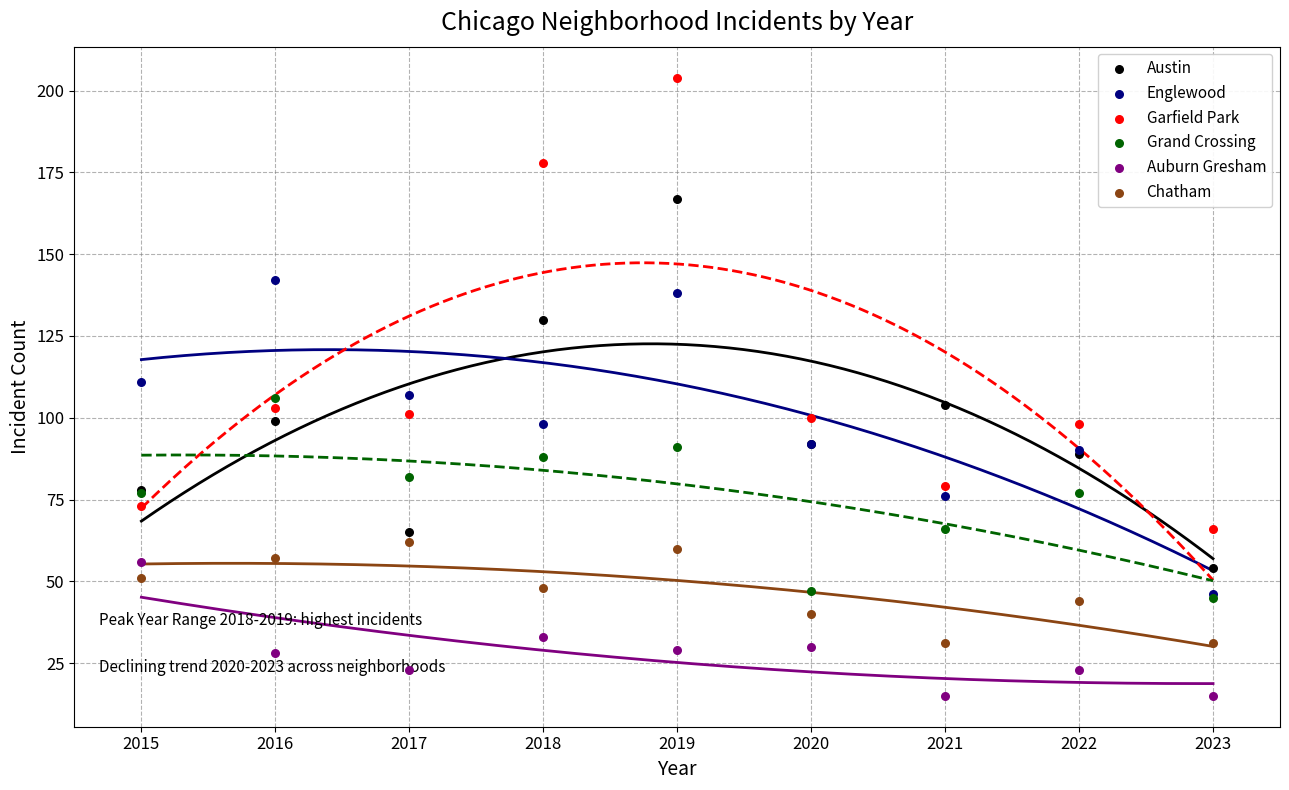

At how many categories does at least one series exceed 96?

8